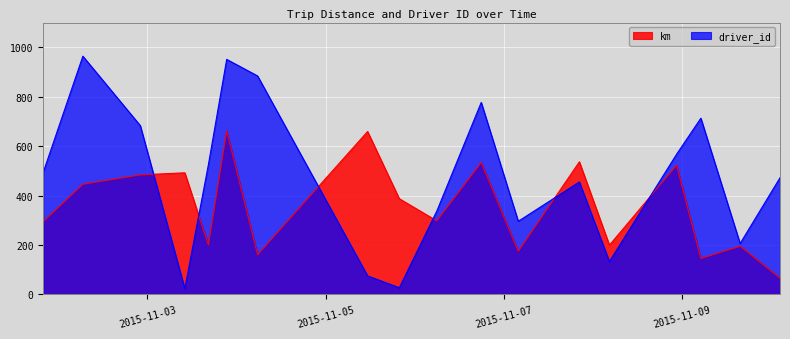

Between which two adjacent categories do km and driver_id first intersect?

2015-11-02 22:04:00 and 2015-11-03 10:04:00